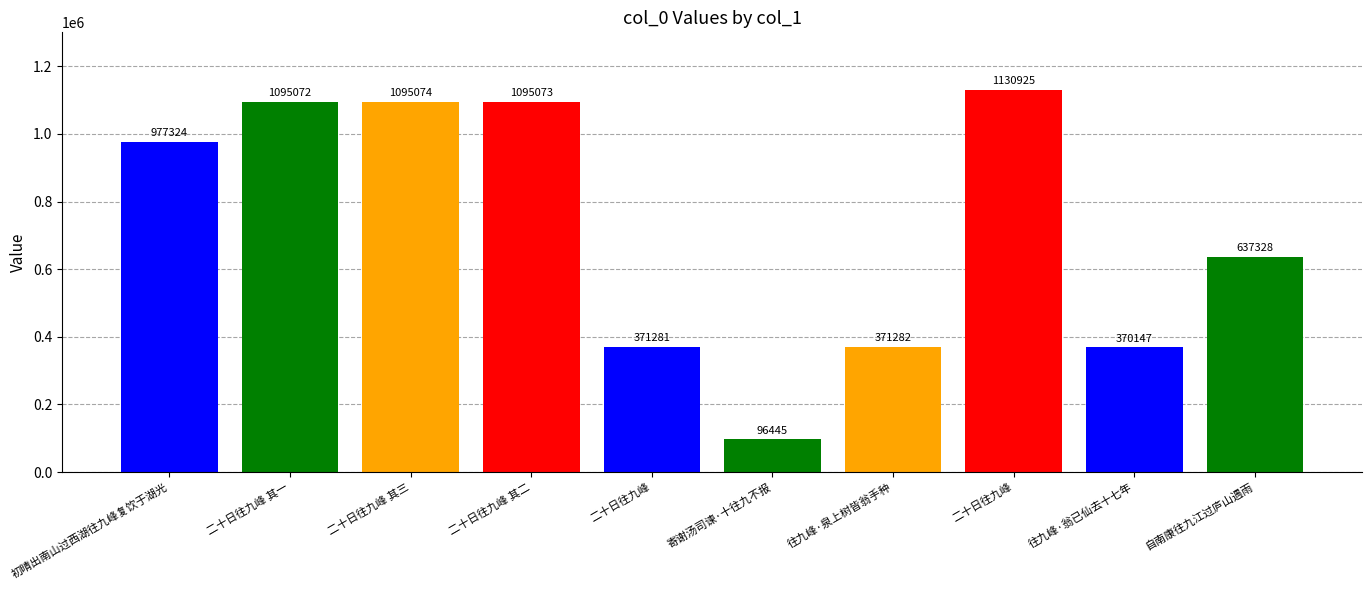

What is the greatest value displayed?

1130925